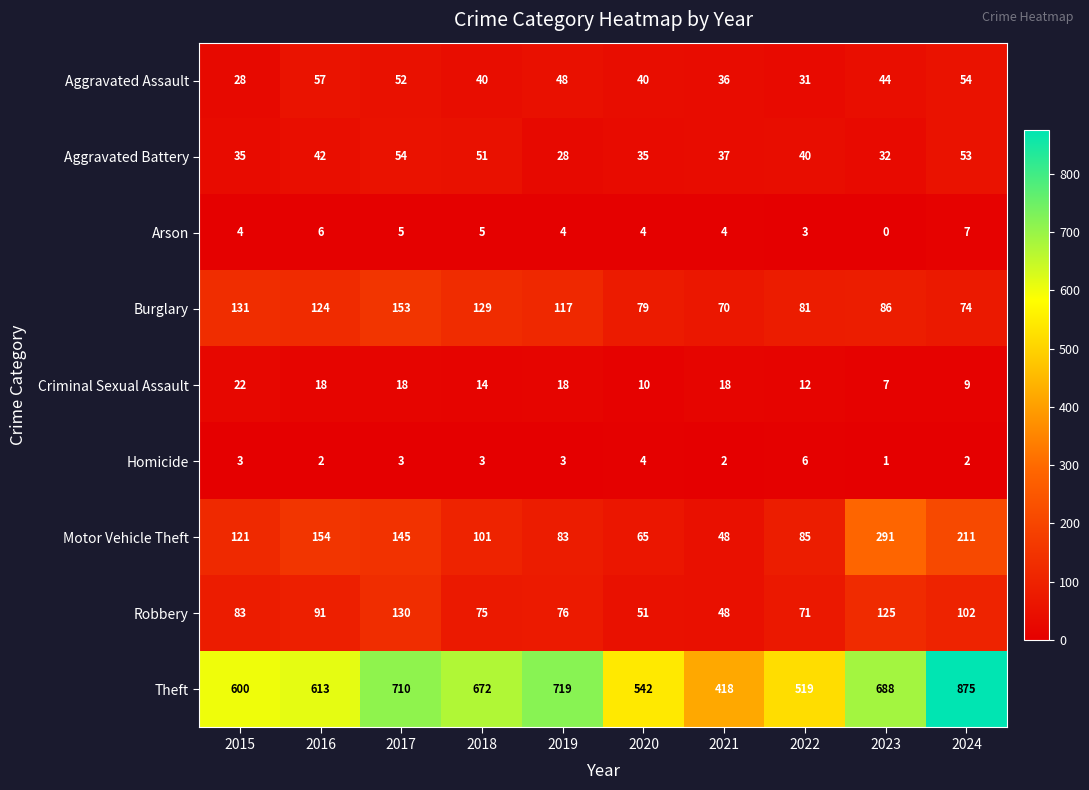

What value does the Burglary series have at 2024, to the nearest 5?

75